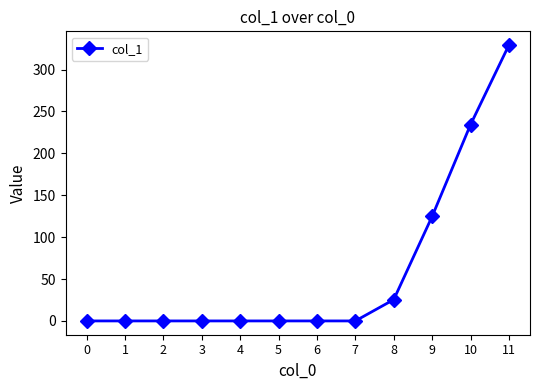

What is the change in value from 8 to 9?

+99.2